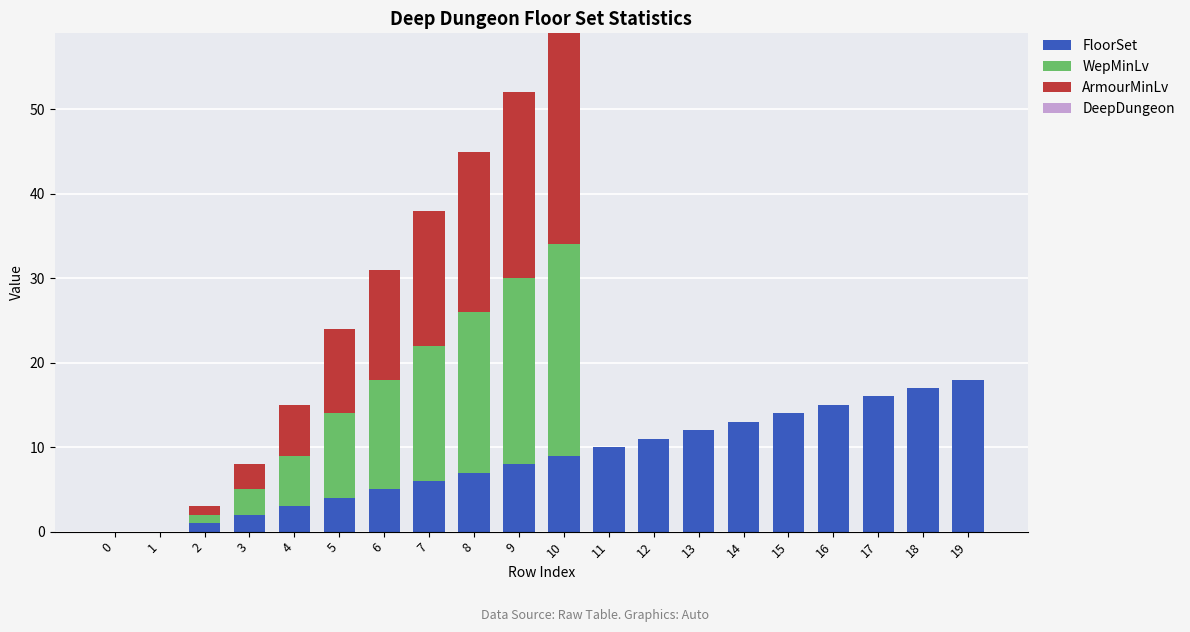

At which category is the sum across all series the highest?

10